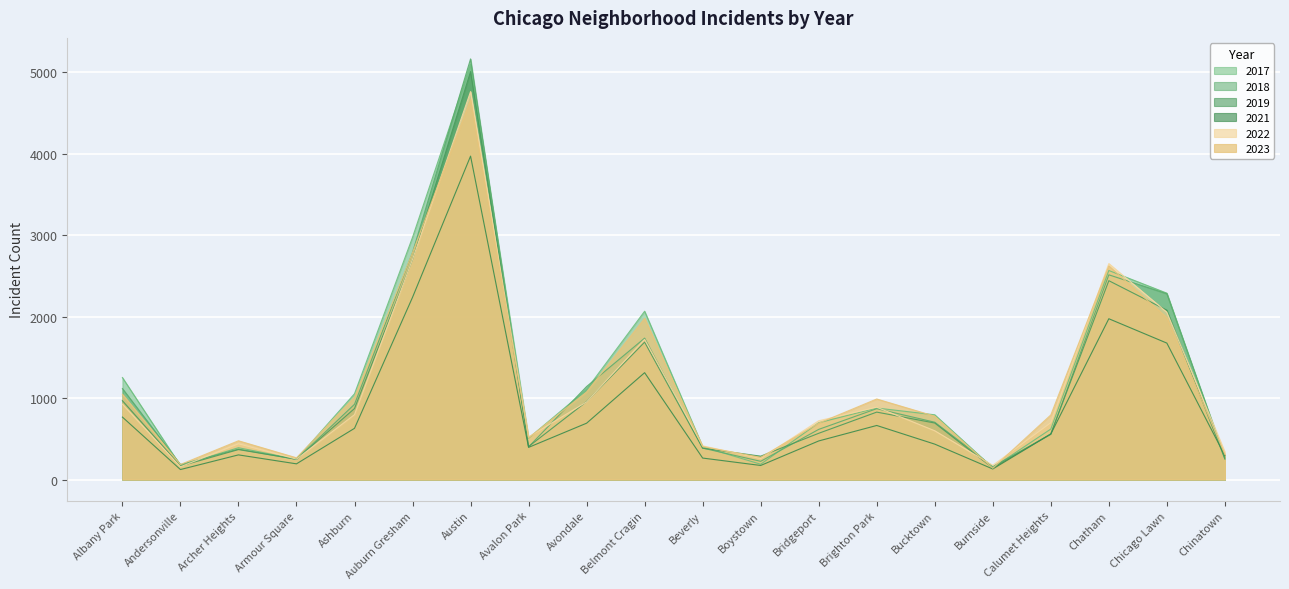

True or false: 2022 has a value of 157 at Andersonville.

True